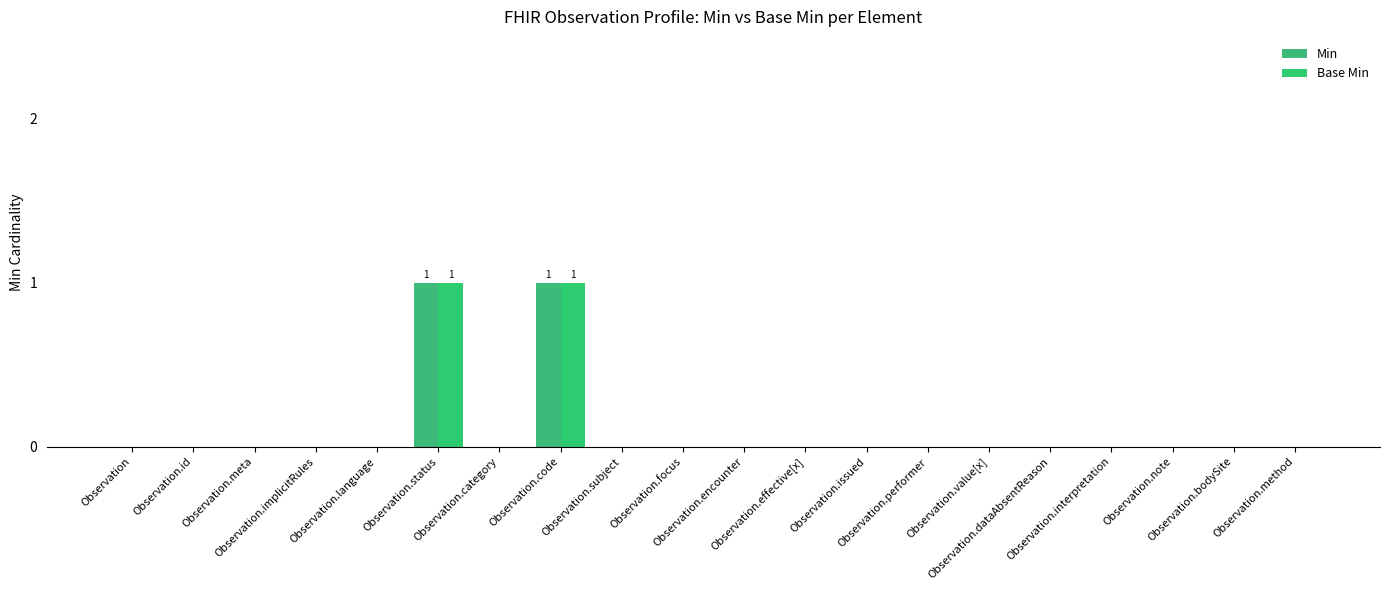

Which category has the highest value in the Base Min series?

Observation.status